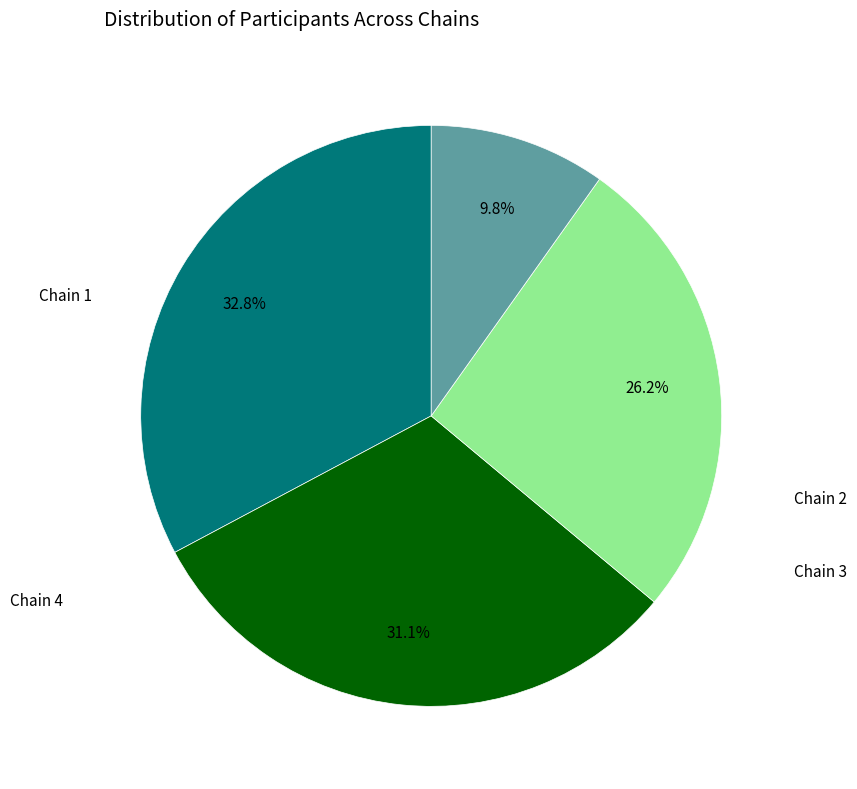

To the nearest percent, what is the difference between the largest and smallest slice percentages?

23%